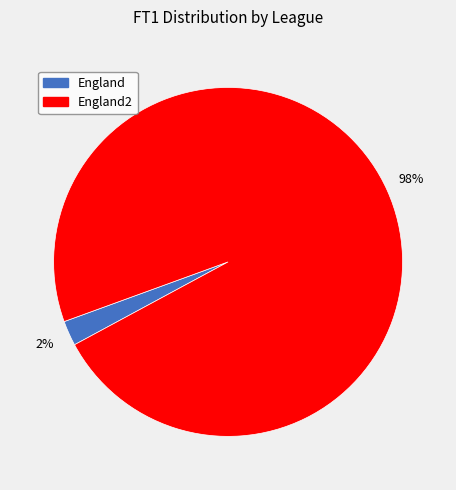

Is there a majority slice in this chart?

Yes